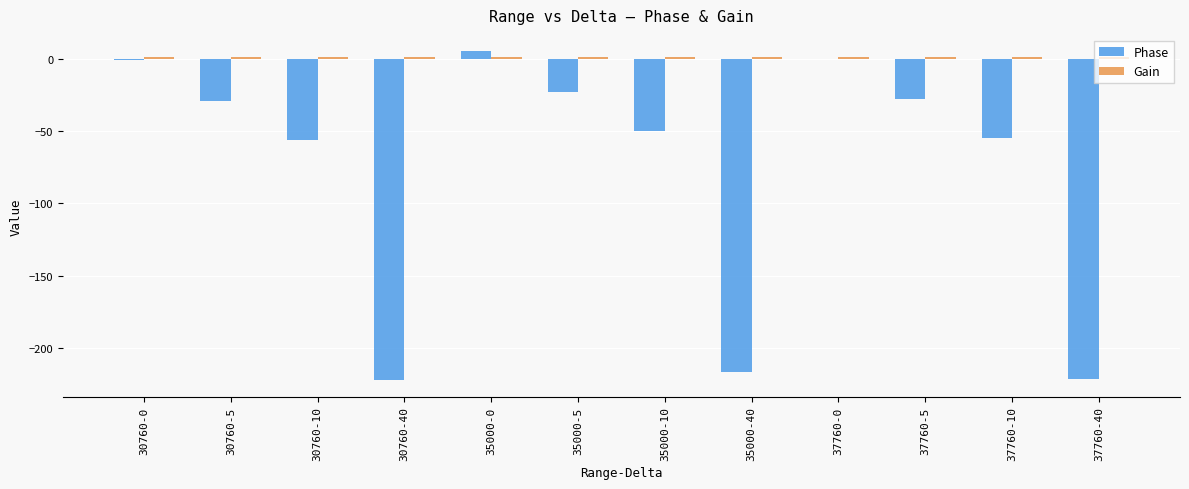

What is the greatest value displayed?

5.0